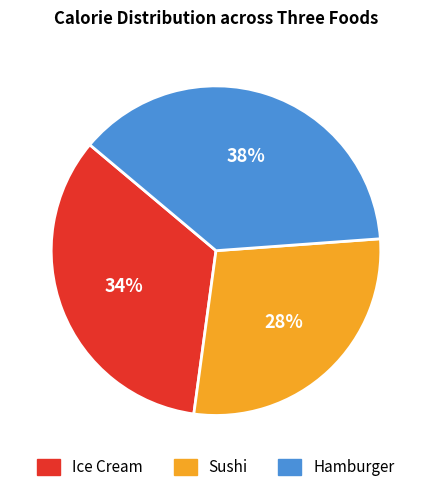

Does Hamburger represent more than half of the total?

No